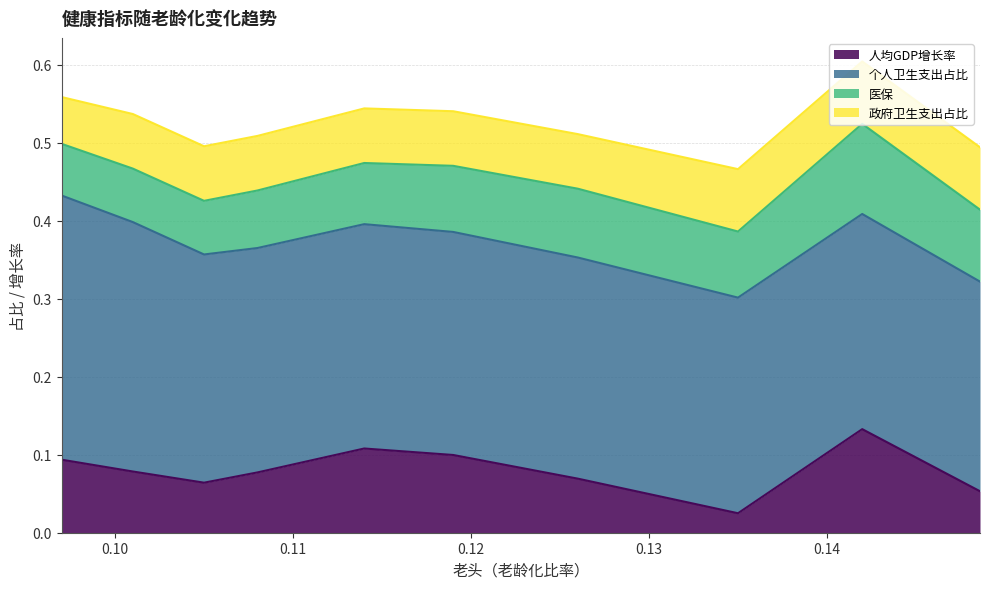

Count the number of categories in the chart.

10